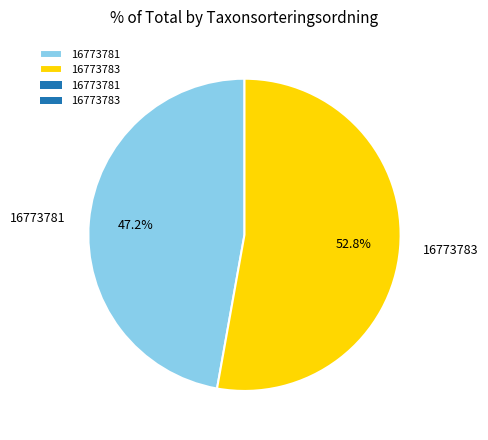

Is there a majority slice in this chart?

Yes